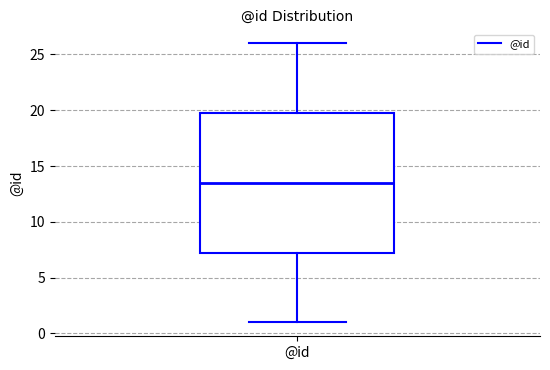

Transcribe this box plot: give where the median line is, the range the box spans, and where the two whiskers end, as read against the y-axis. The values are not printed on the chart, so give them approximately, as read against the axis.

median 13.5, box 7.5 to 20.0, whiskers 1.0 to 26.0